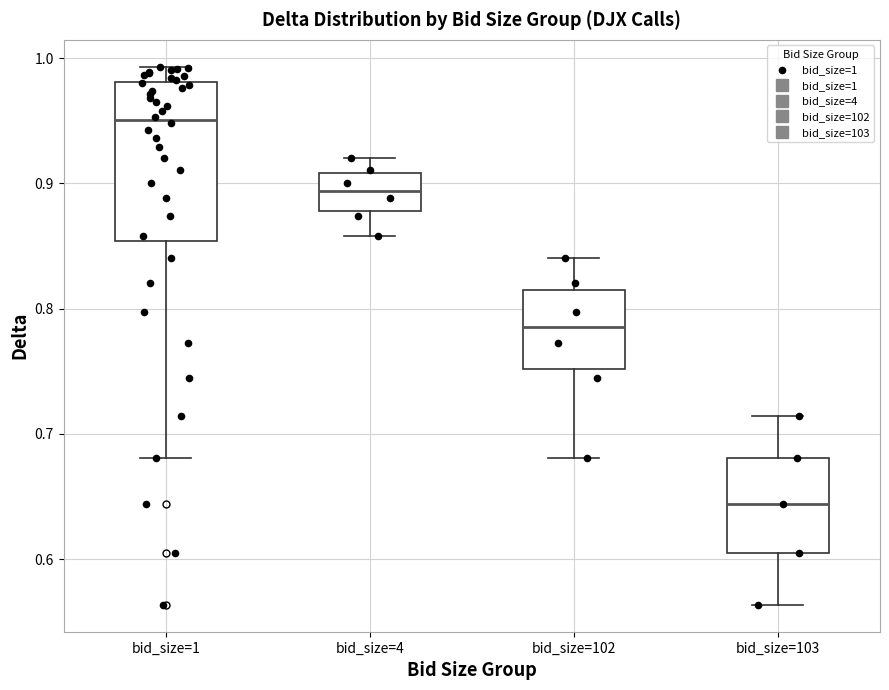

Which box is the tallest, from its lower edge to its upper edge?

bid_size=1